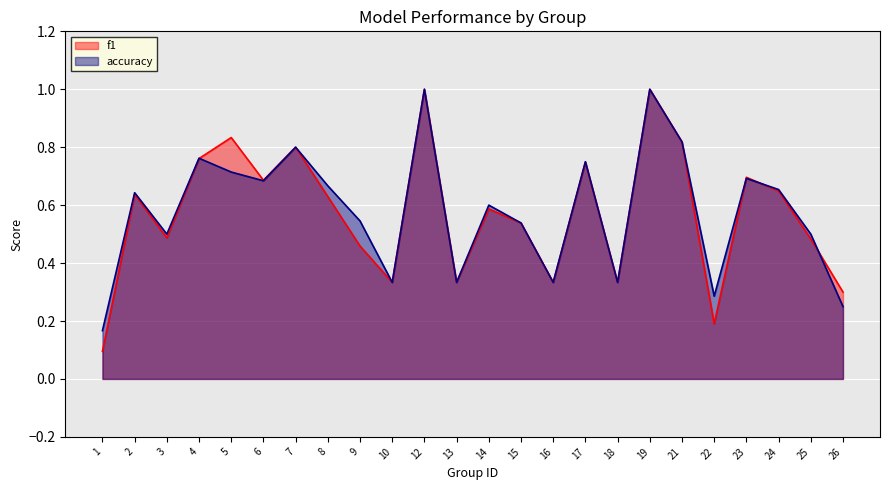

What are all the series names shown in the legend?

f1, accuracy